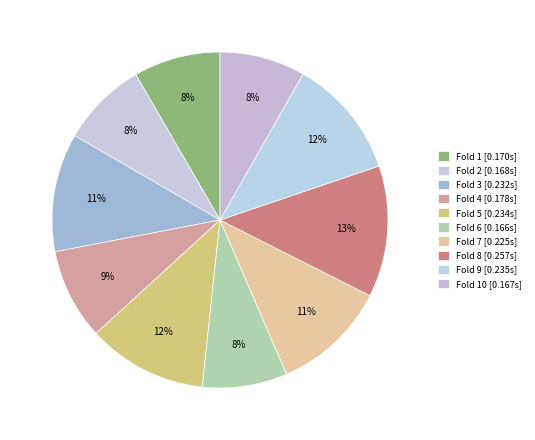

To the nearest percent, what is the average slice percentage?

10%